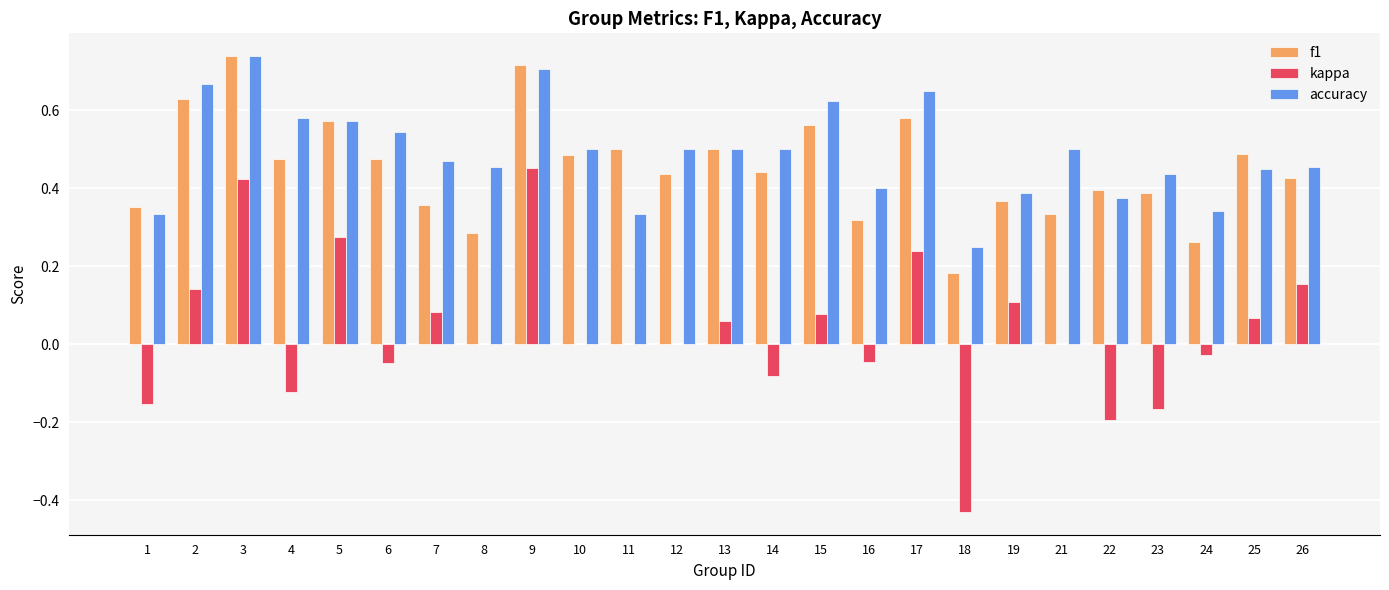

The value of accuracy at 18 is 0.4. True or false?

False